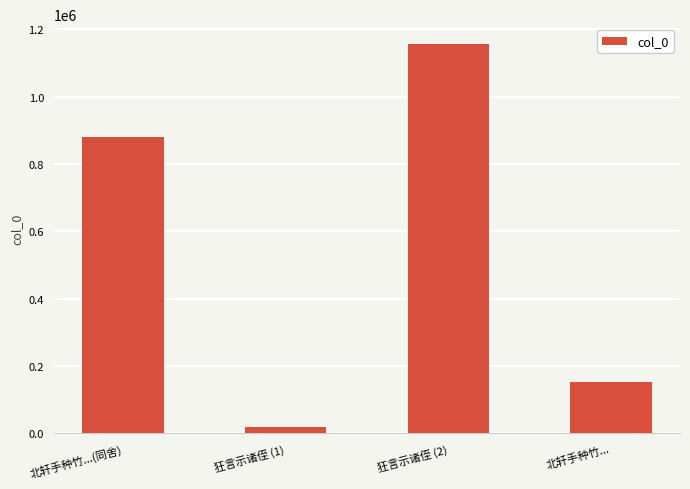

Does the chart contain stacked bars?

No